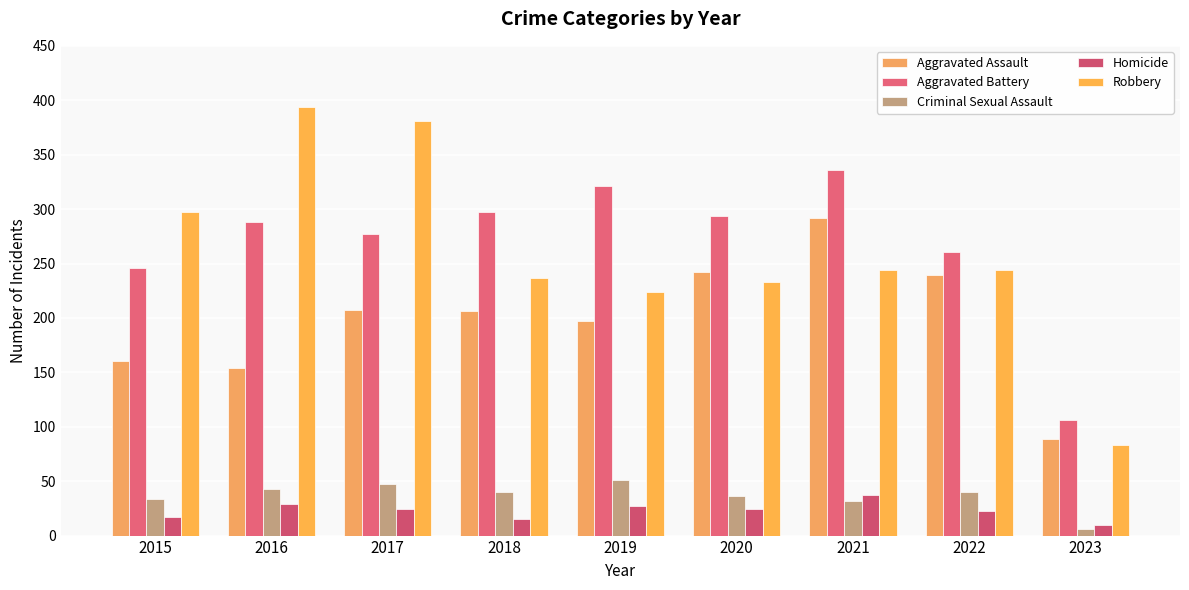

What are all the series names shown in the legend?

Aggravated Assault, Aggravated Battery, Criminal Sexual Assault, Homicide, Robbery